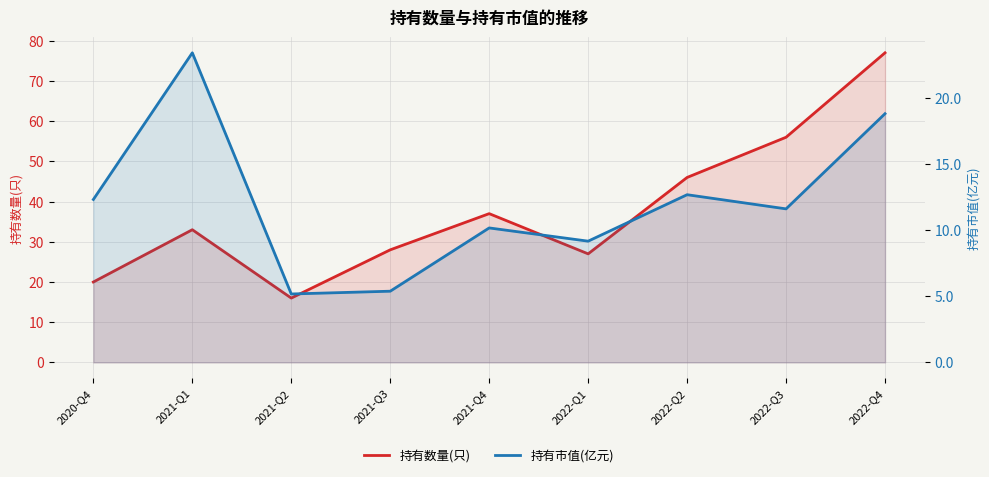

Rank the series by their maximum value, from highest to lowest.

持有数量(只), 持有市值(亿元)